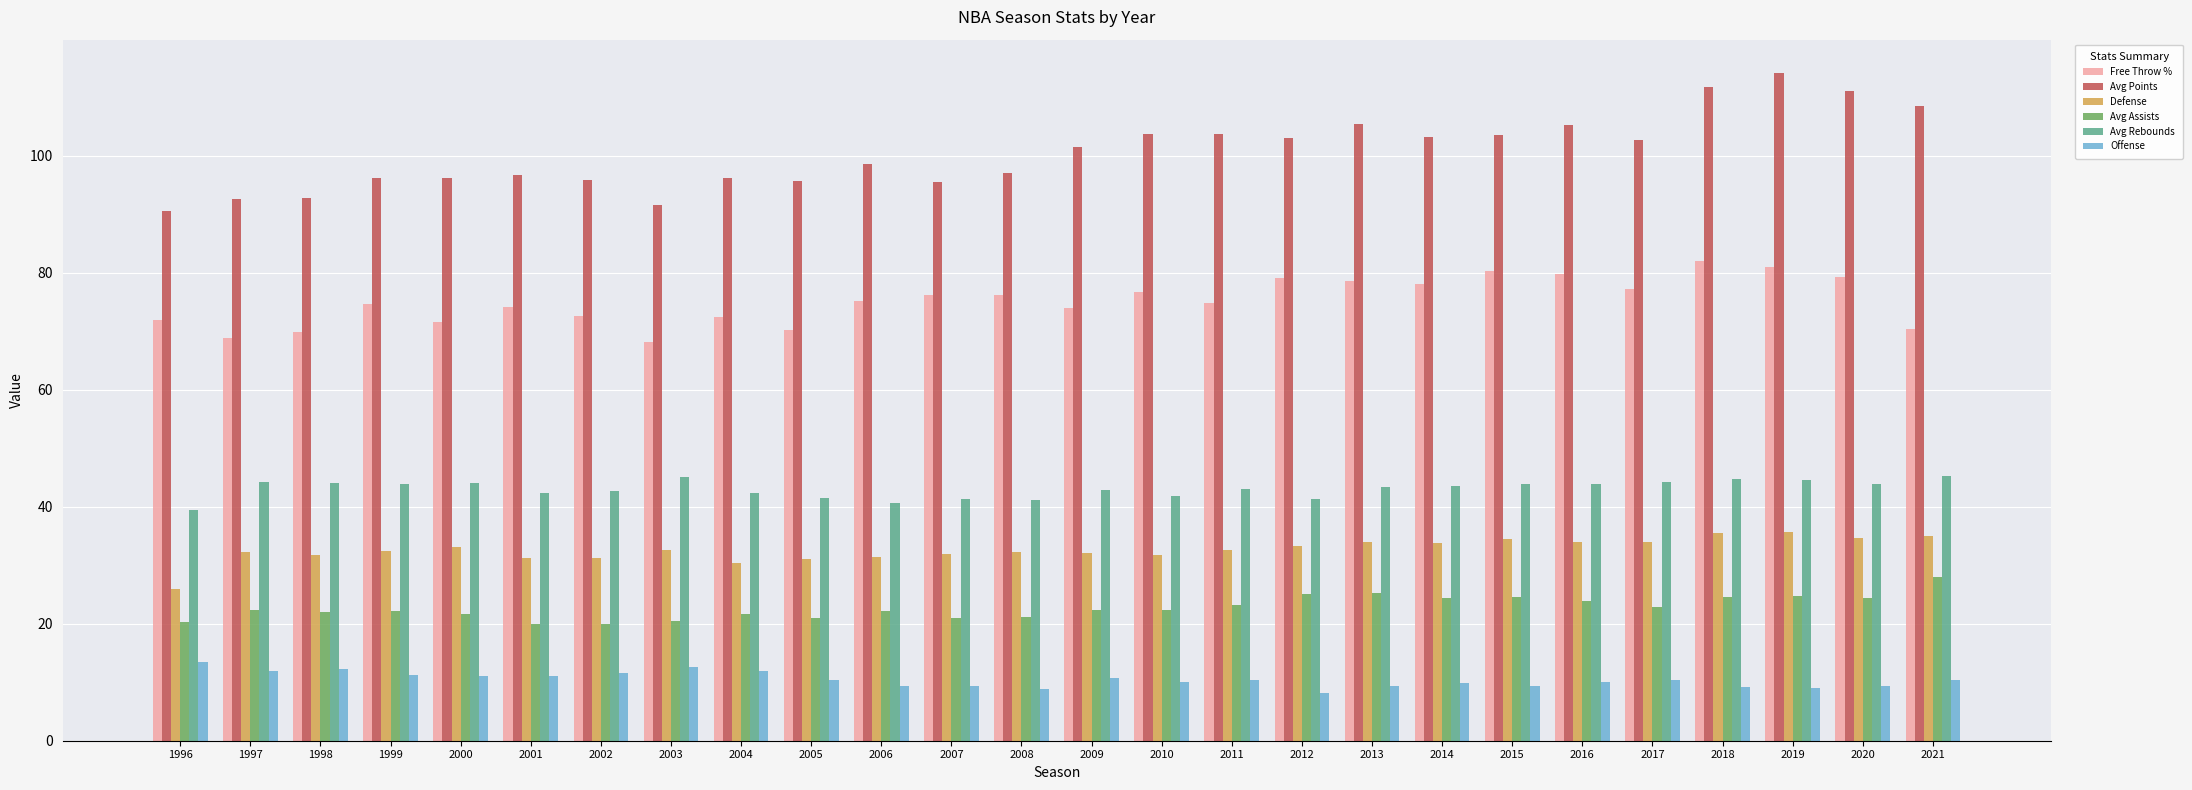

Is the value of Offense at 2000 greater than the value of Defense at 2020?

No